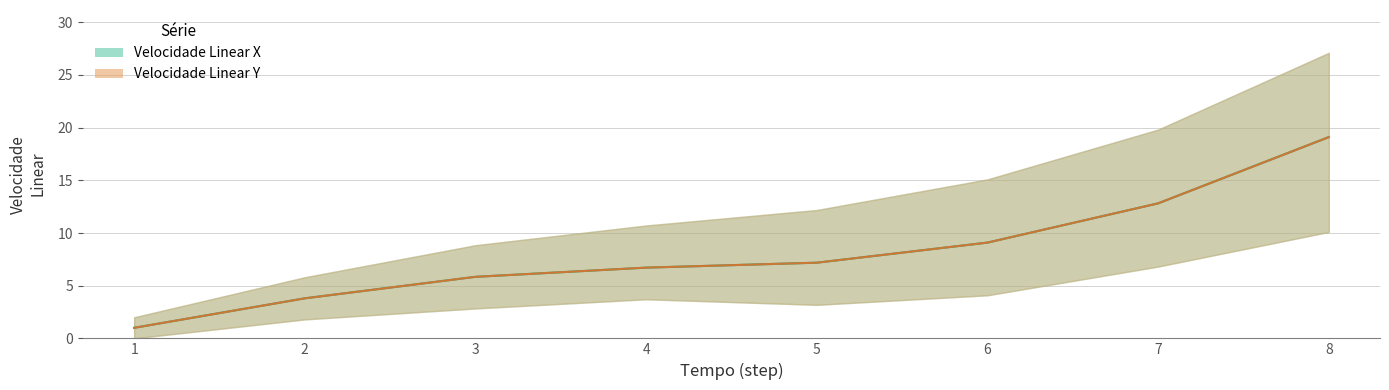

Reading left to right, list all the values displayed in this chart.

Velocidade Linear X: 1.0	3.8	5.8	6.7	7.2	9.1	12.8	19.1
Velocidade Linear Y: 1.0	3.8	5.8	6.7	7.2	9.1	12.8	19.1